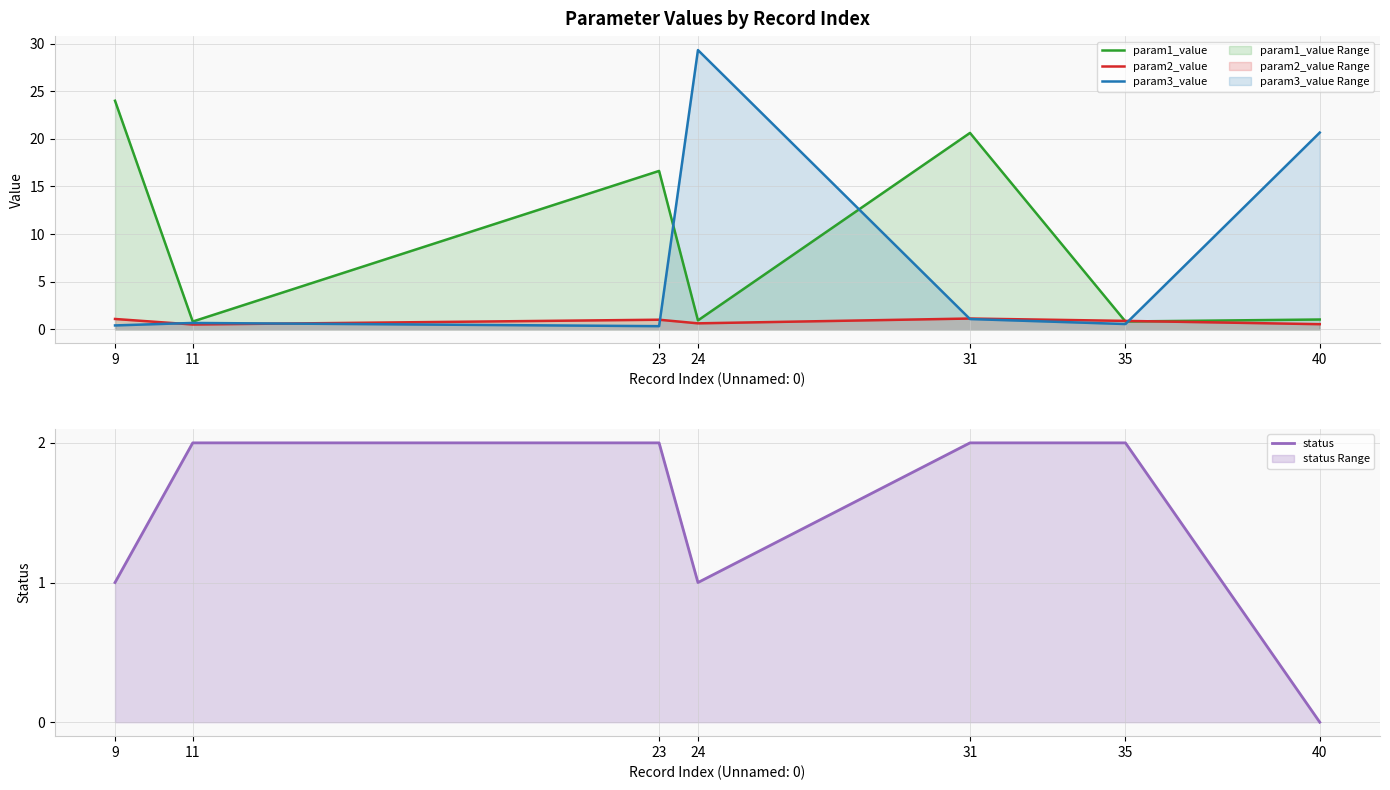

What is the difference between the maximum and second lowest values in the param1_value series?

23.2